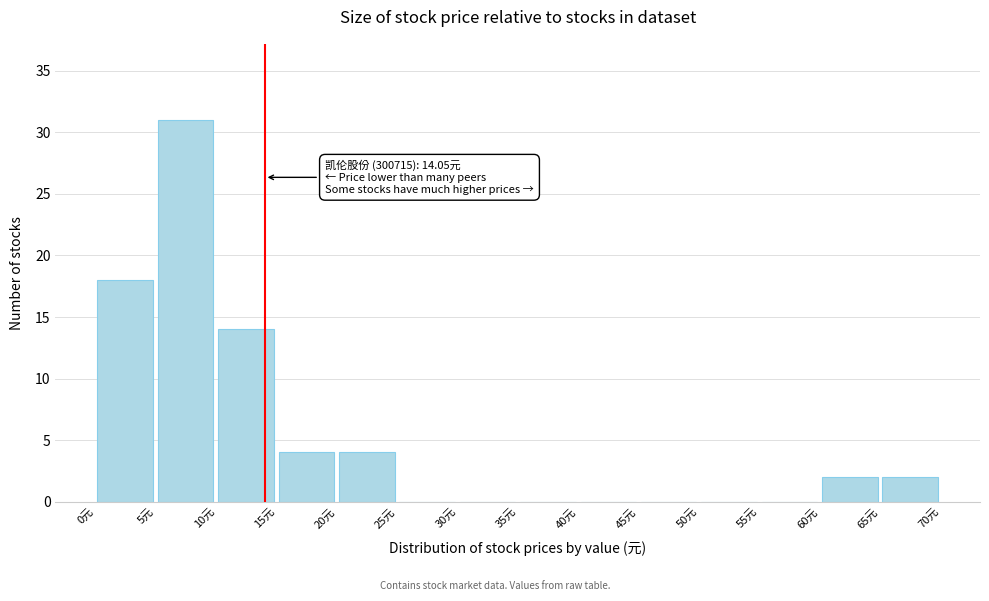

Over which range of the x-axis is the bar tallest?

5 to 10